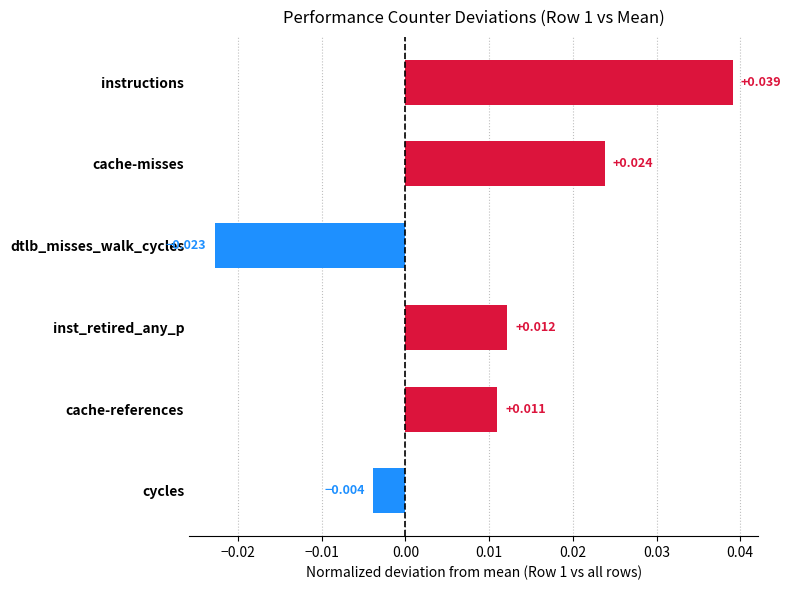

What is the label of the 4th bar from the top?

inst_retired_any_p